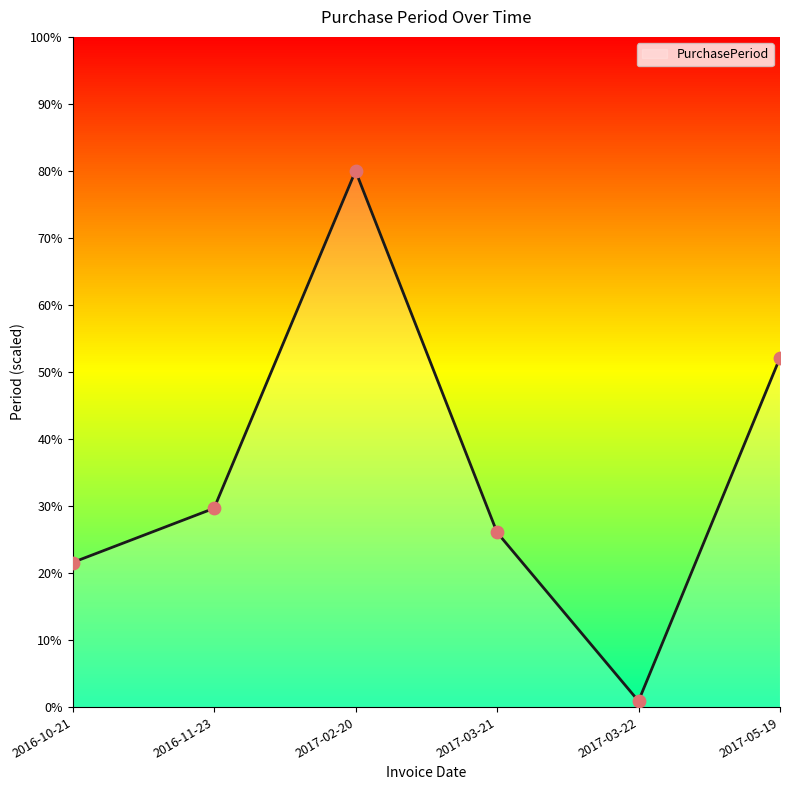

Between 2017-03-21 and 2017-05-19, which is larger?

2017-05-19